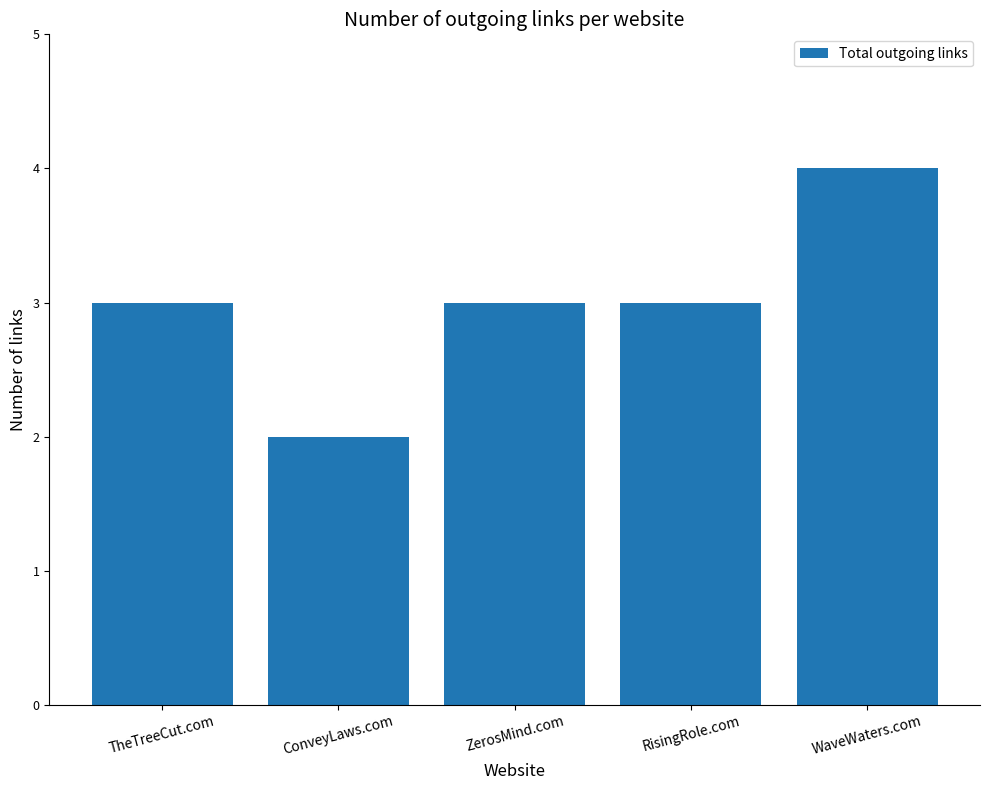

Is it true that the value at ConveyLaws.com is 2?

True